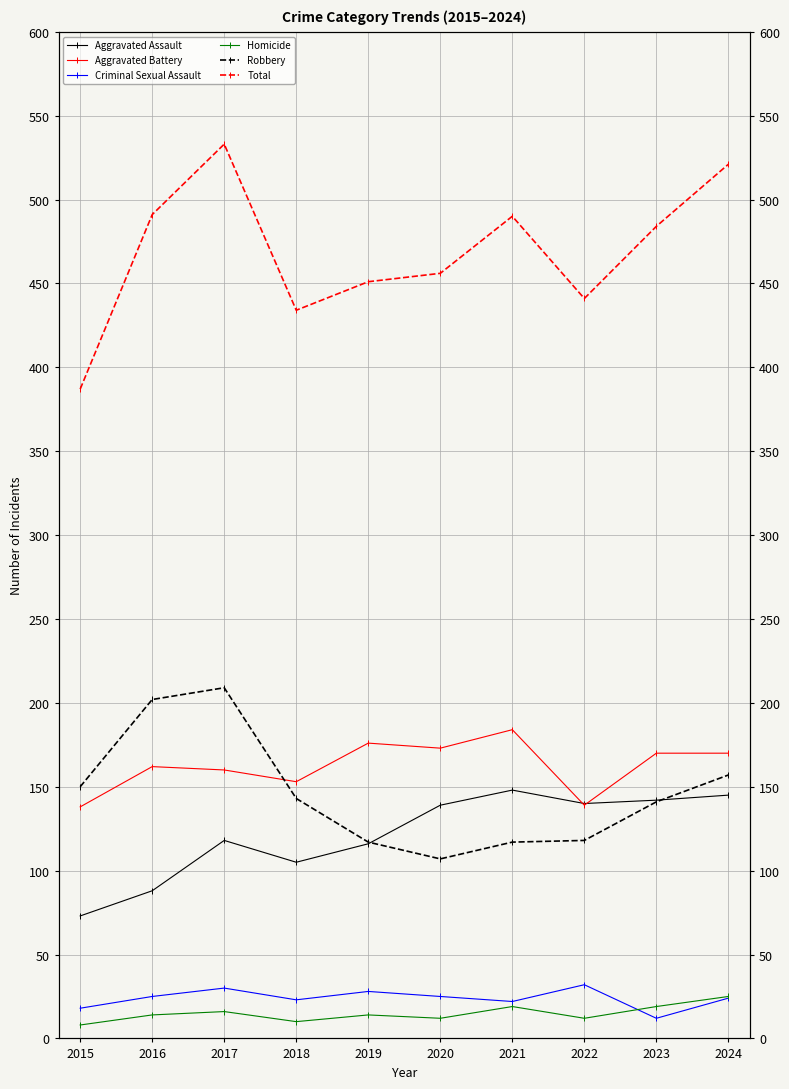

At which category does the chart reach its peak across all series?

2017